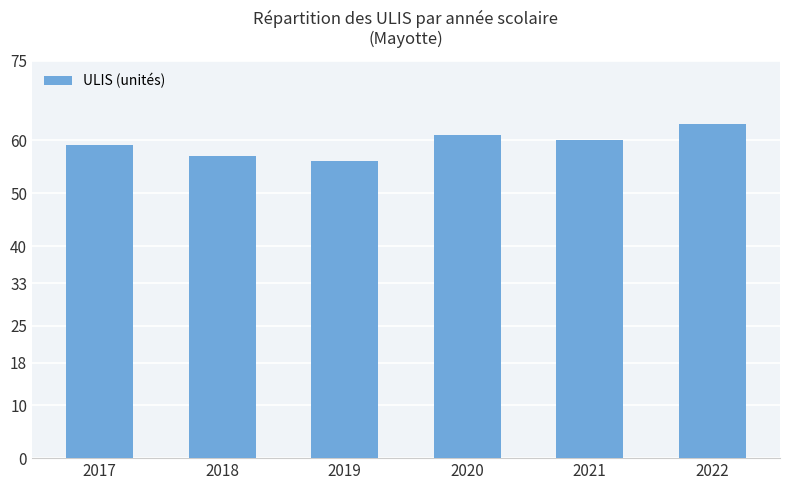

Count the number of categories in the chart.

6